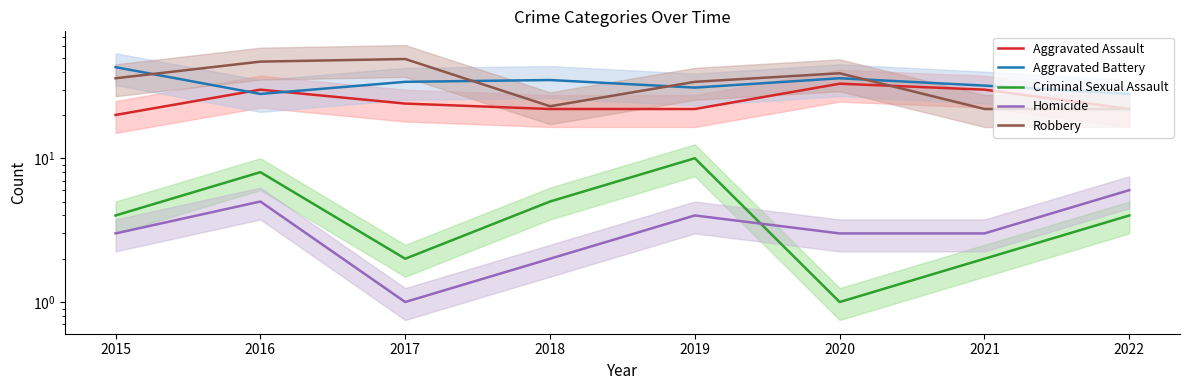

What is the total value across all series at 2021?

89